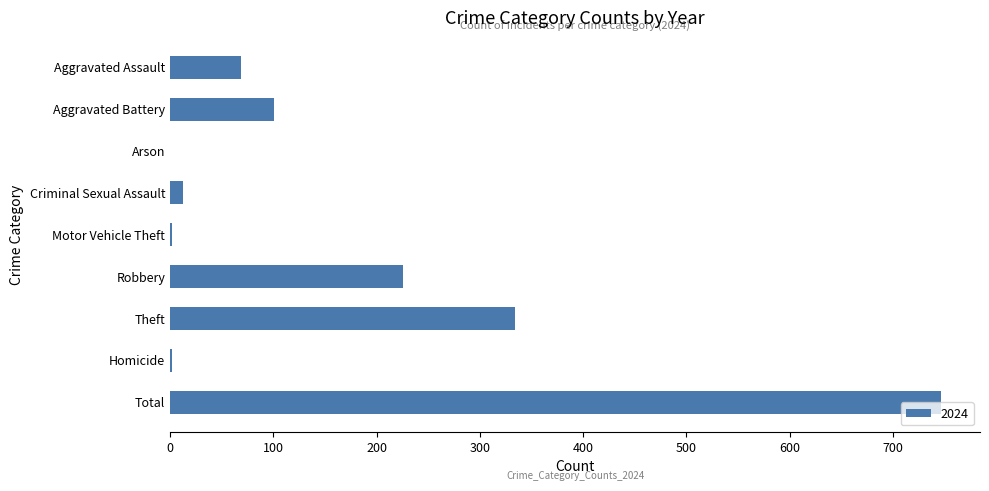

Is it true that the value at Aggravated Battery is 24?

False